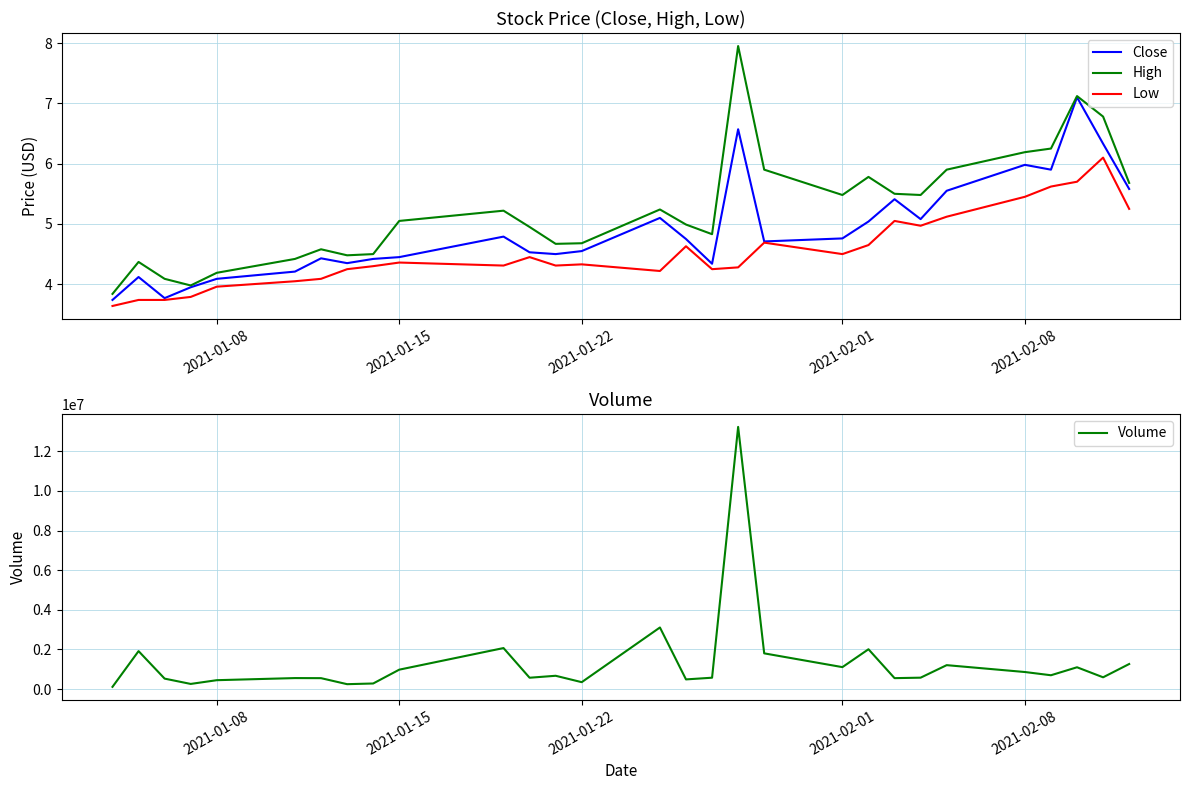

The value of Close at 2021-02-08 is 6.0. True or false?

True